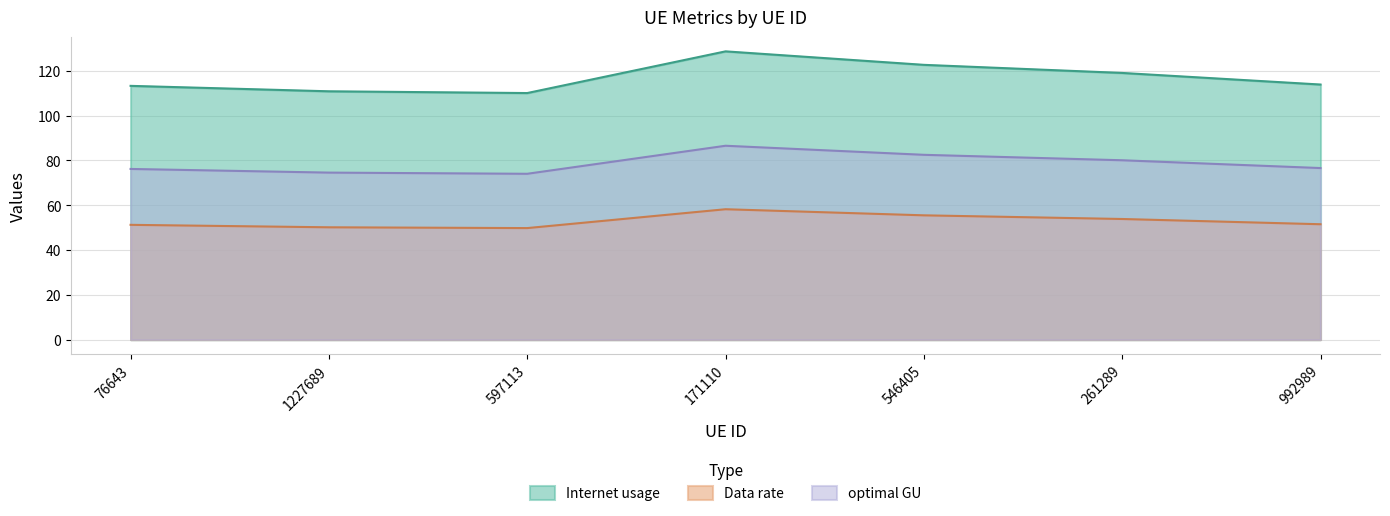

How many lines are shown in the chart?

3